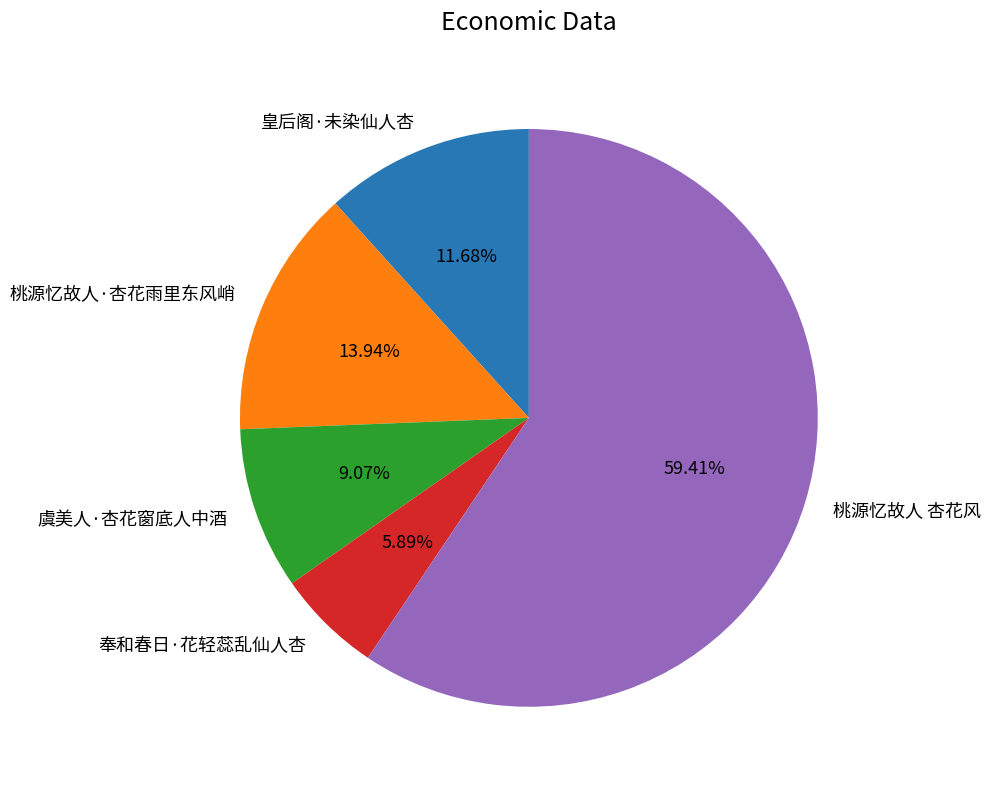

Do 奉和春日·花轻蕊乱仙人杏 and 桃源忆故人 杏花风 together represent more than half of the pie?

Yes